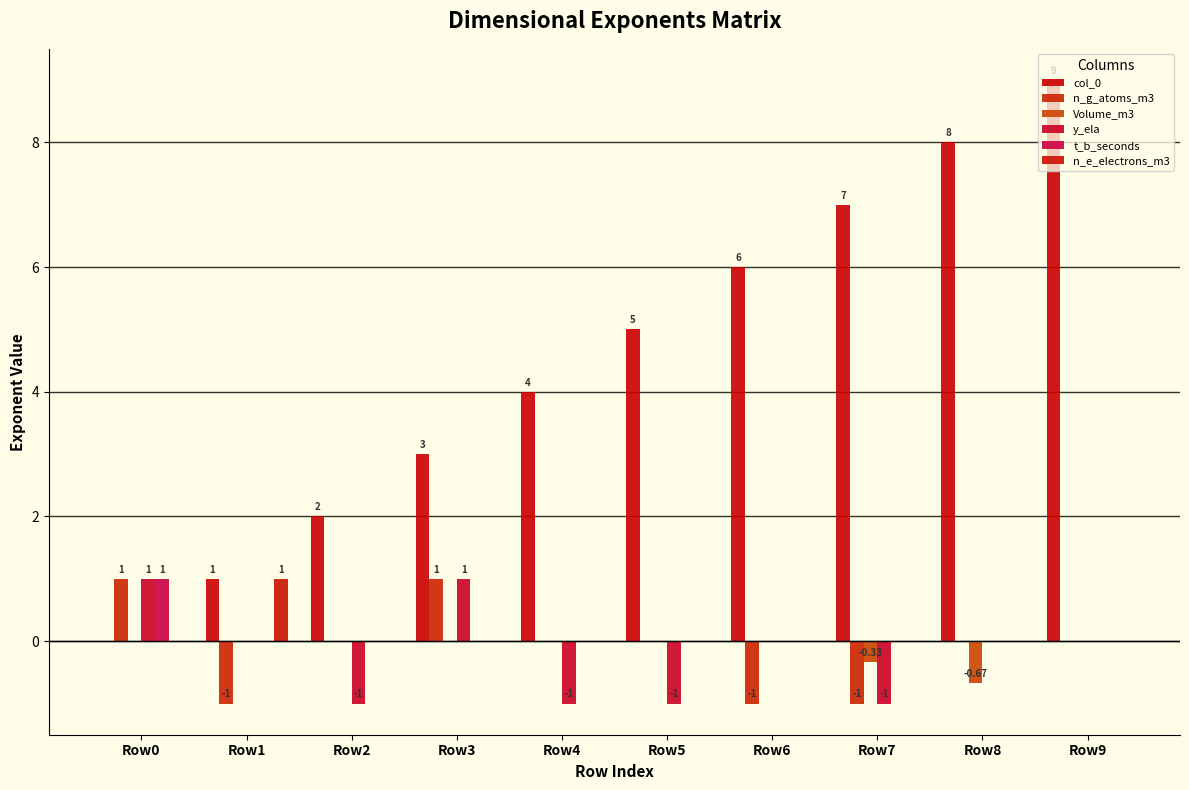

What is the total value across all series at Row6?

5.0